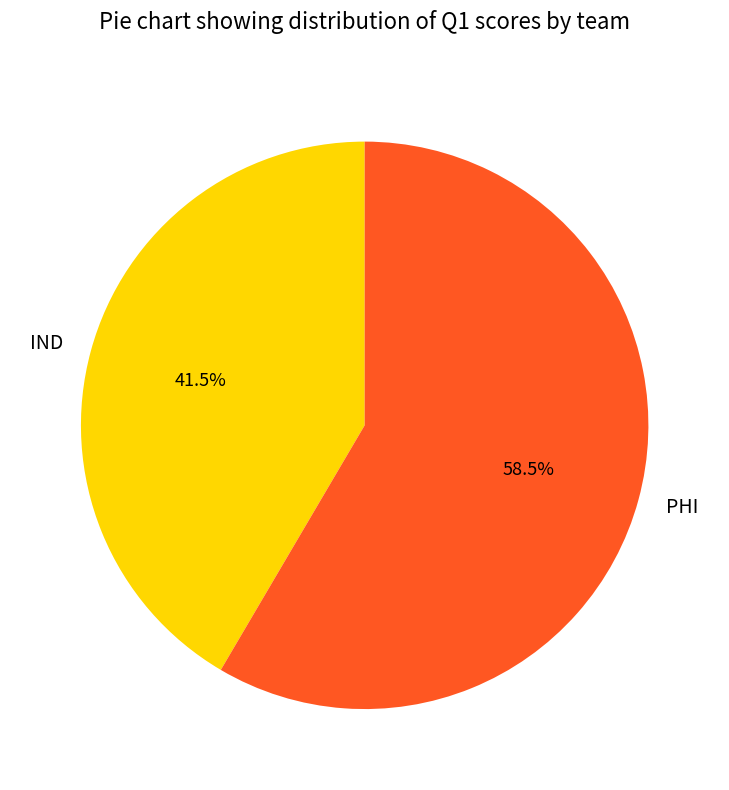

Is it true that PHI is 64% of the pie?

False